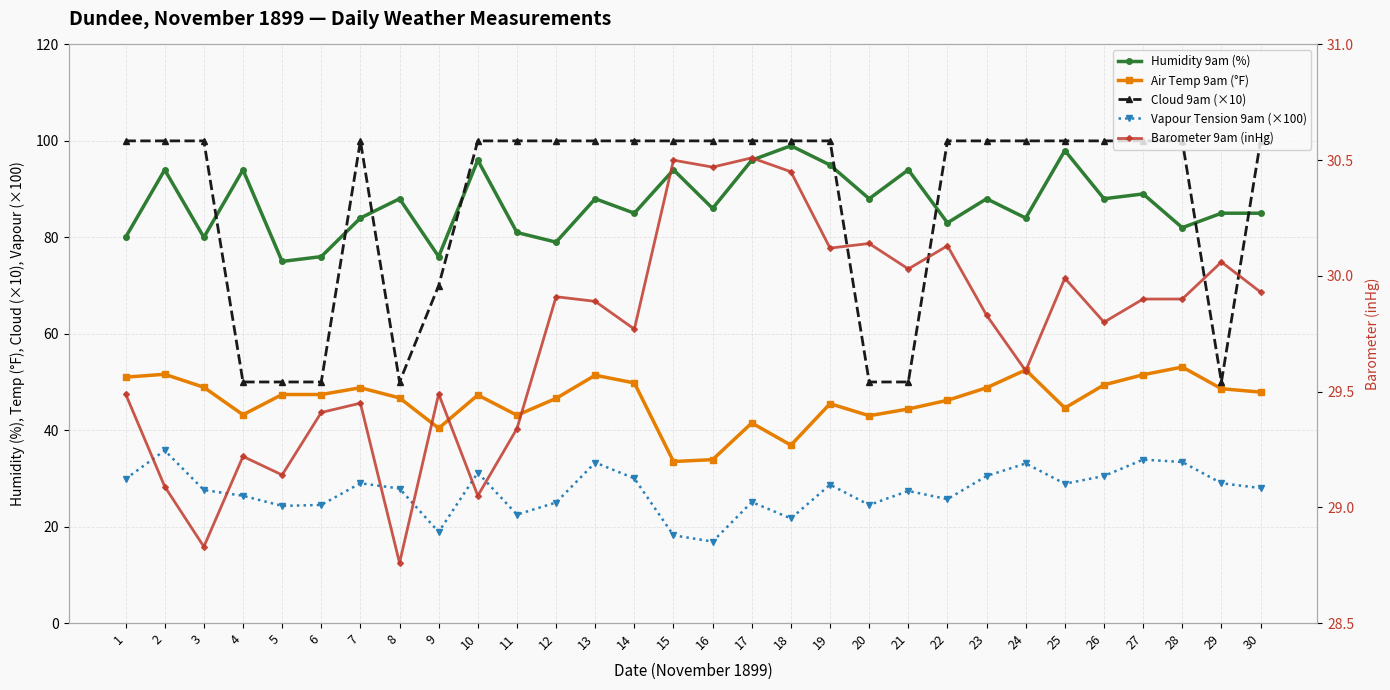

True or false: Humidity 9am (%) has more than 2 interior local peaks.

True